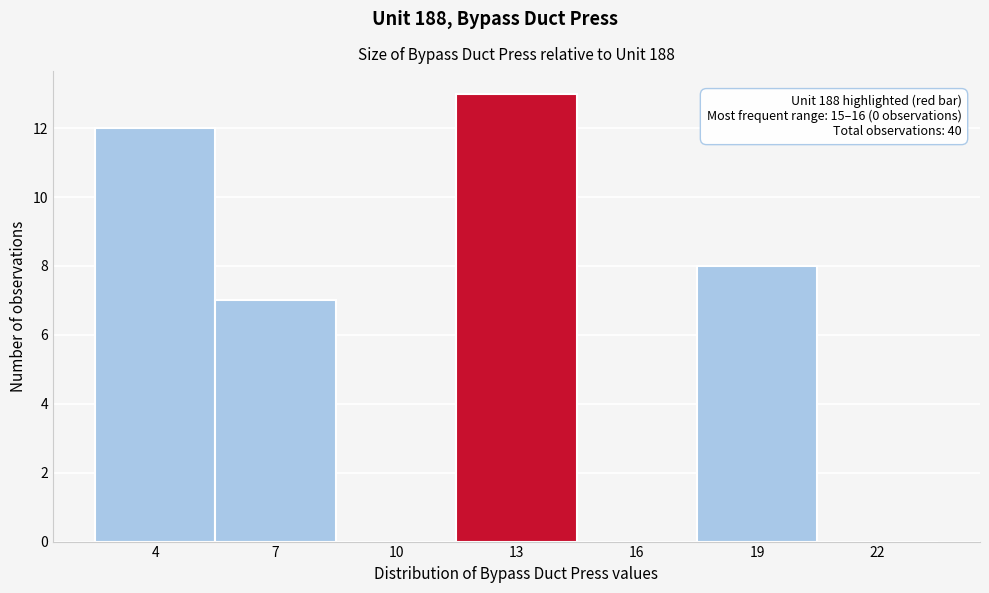

Reading left to right, transcribe all the data shown in this chart.

4=12	7=7	10=0	13=13	16=0	19=8	22=0